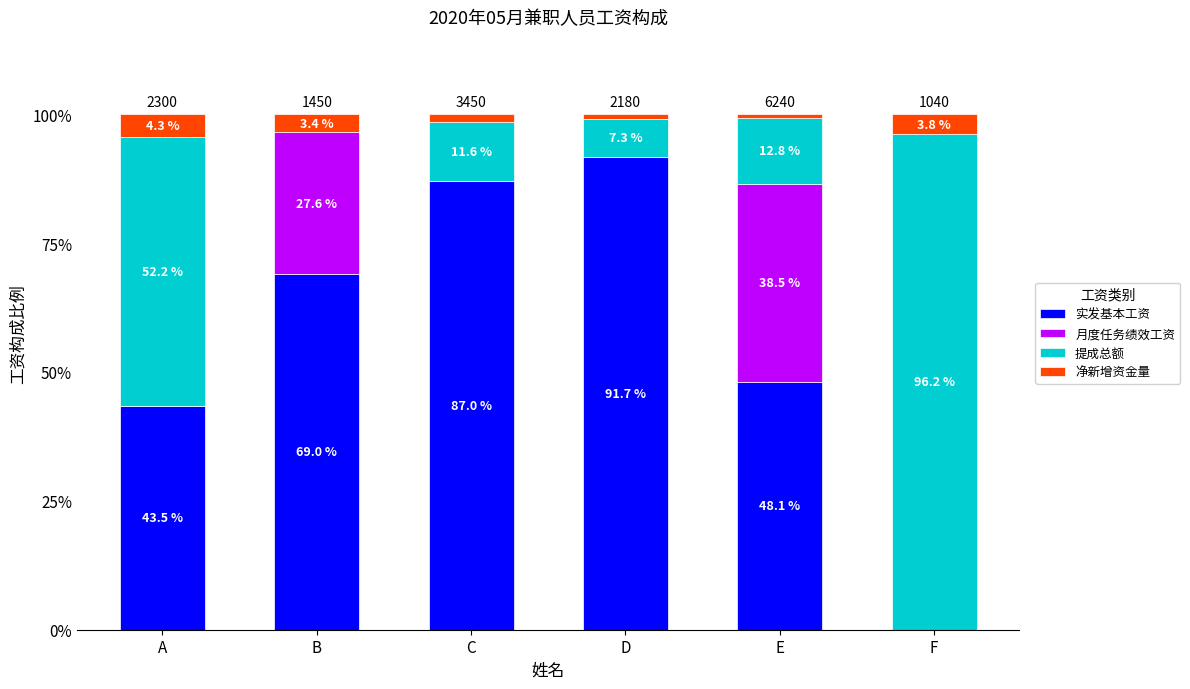

How many series are shown in this chart?

4